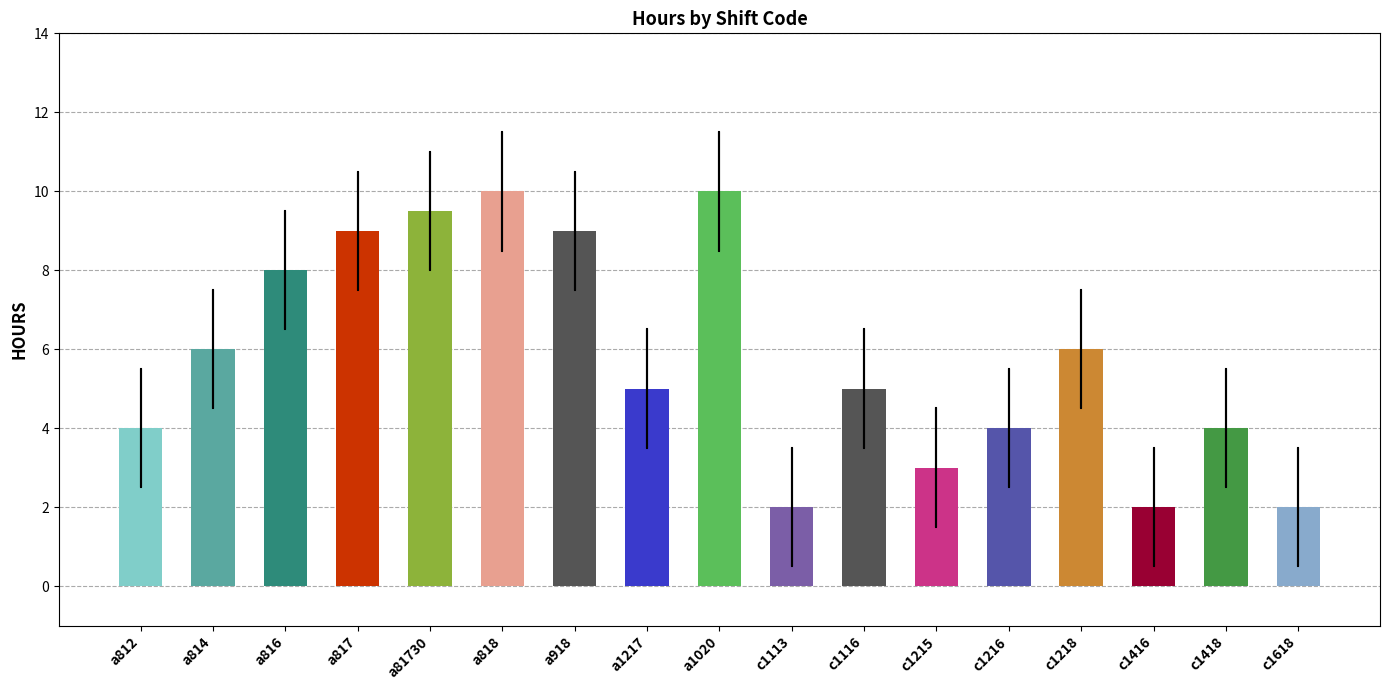

What is the sum of the values at a1217 and c1416?

7.0